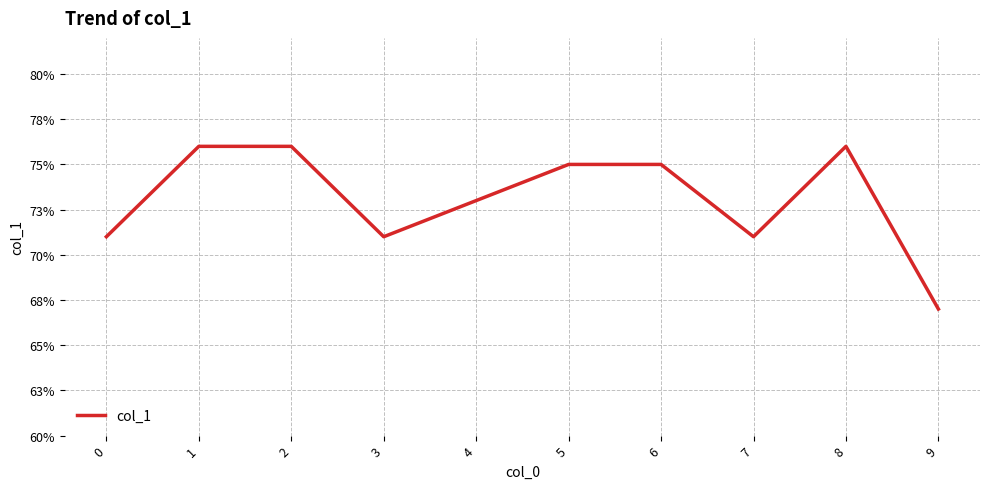

True or false: the data has more than 2 interior local peaks.

False